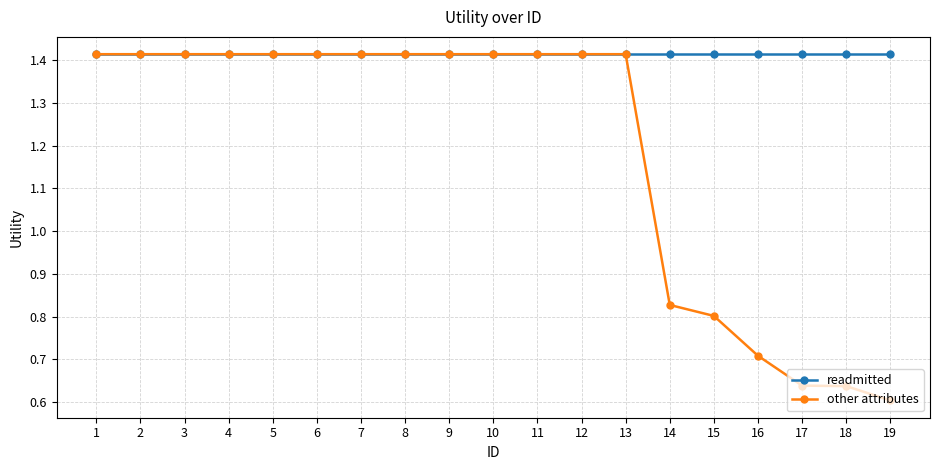

How many other attributes values are between 0 and 1?

6